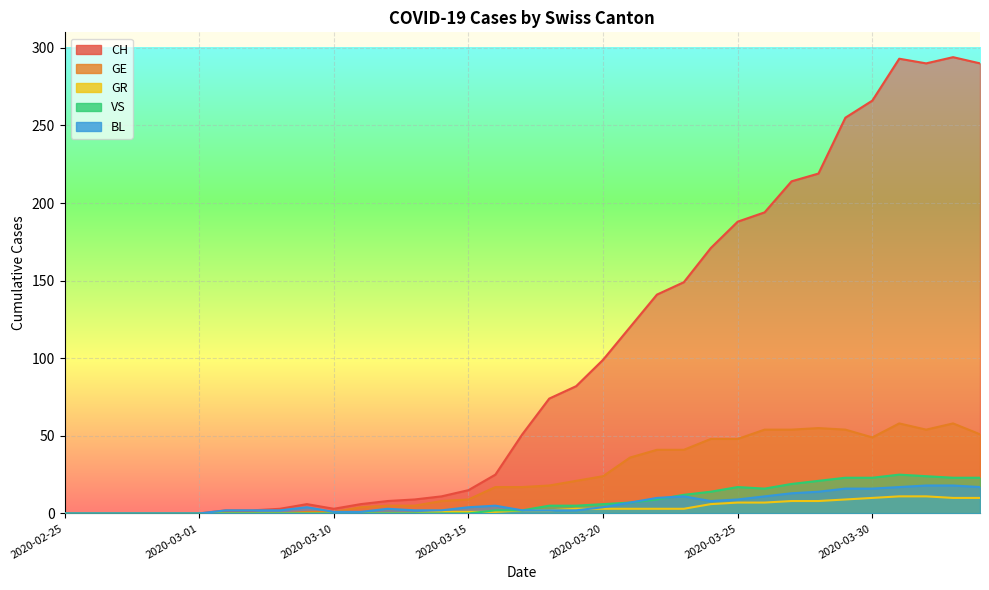

True or false: CH and GE cross at least once.

False